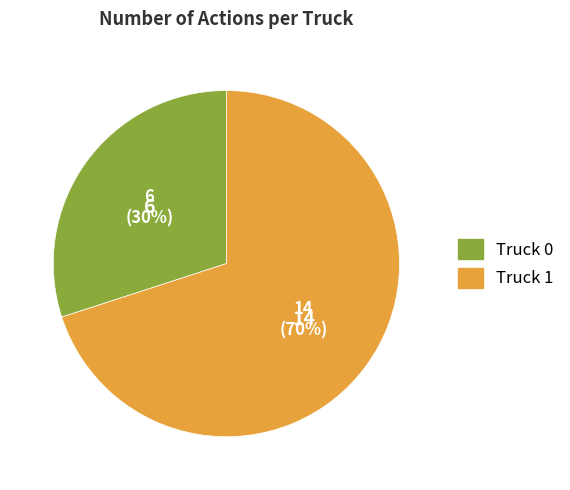

To the nearest percent, what percentage of the pie is Truck 1?

70%